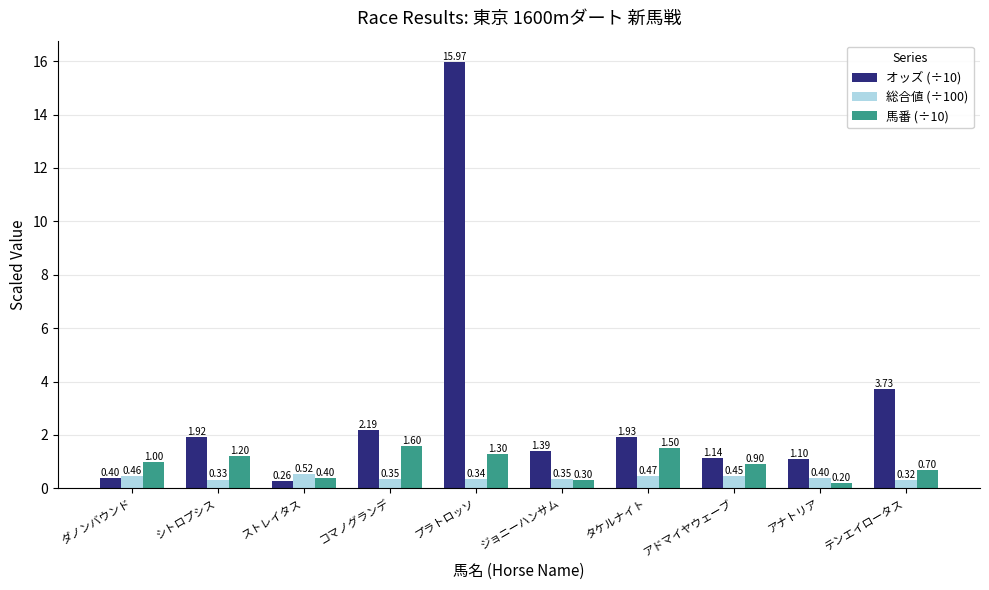

Rank the categories by 馬番 (÷10) value from lowest to highest.

アナトリア, ジョニーハンサム, ストレイタス, テンエイロータス, アドマイヤウェーブ, ダノンバウンド, シトロプシス, プラトロッソ, タケルナイト, コマノグランデ